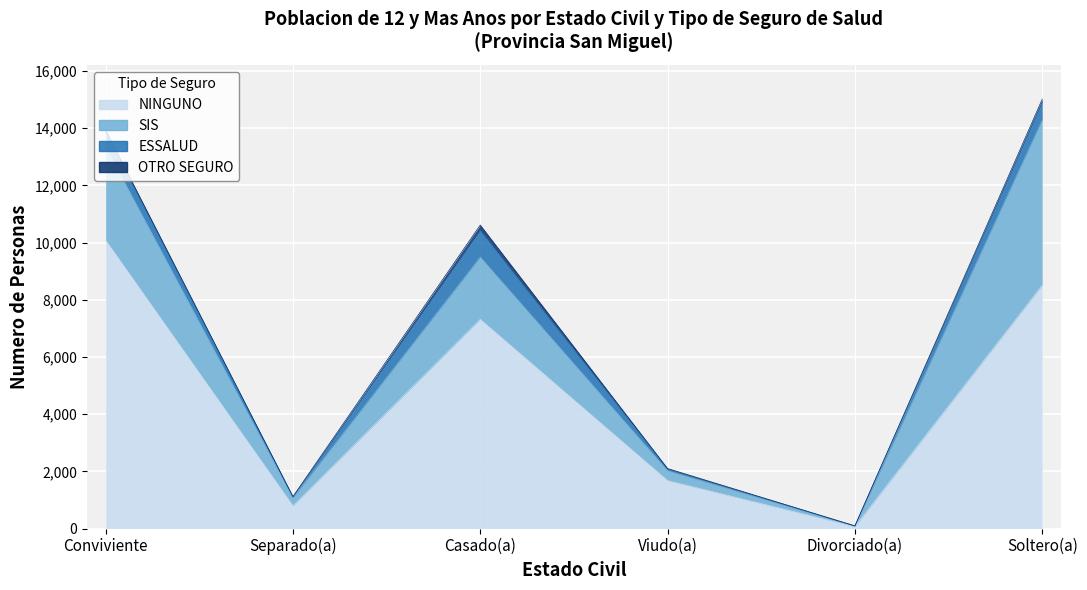

What is the highest value of the OTRO SEGURO series?

194